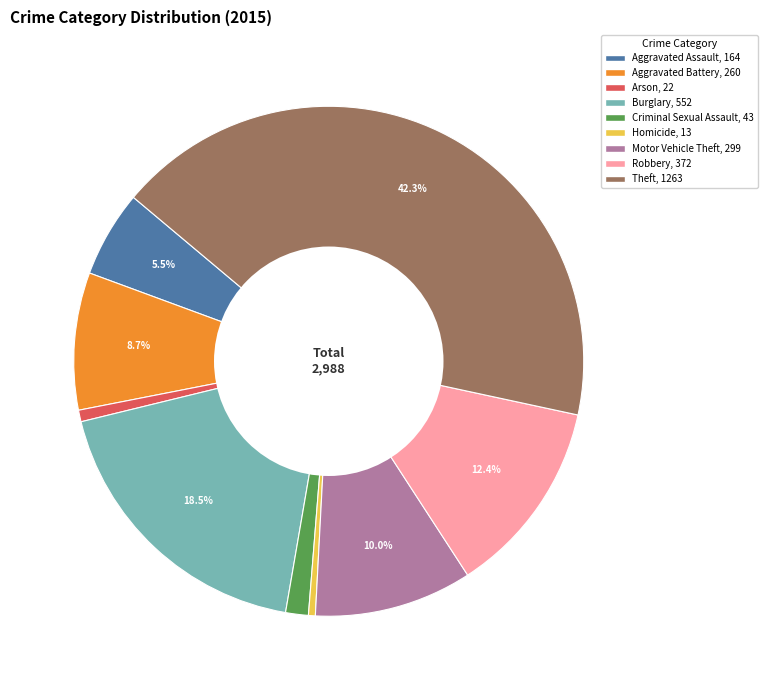

Combined, do Aggravated Battery and Motor Vehicle Theft account for over 50%?

No